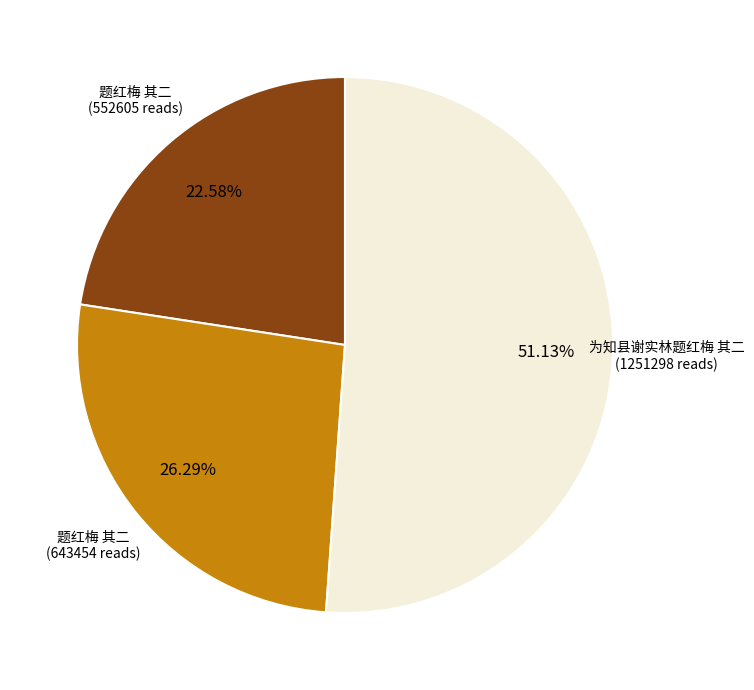

Rank the categories by value from highest to lowest.

为知县谢实林题红梅 其二 (1251298 reads), 题红梅 其二 (643454 reads), 题红梅 其二 (552605 reads)